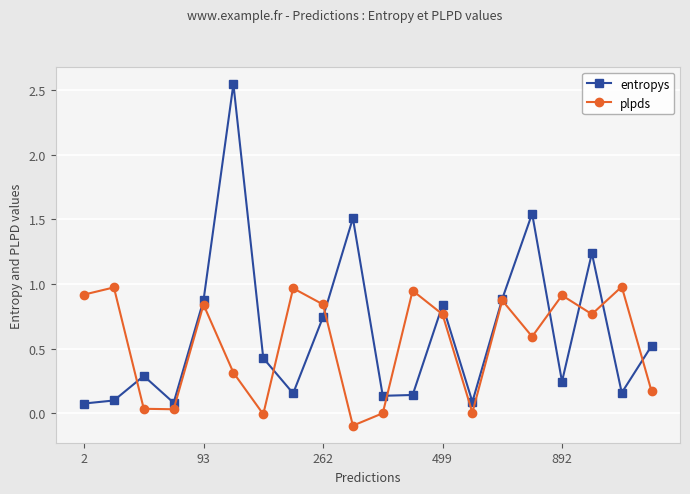

Which series has the widest spread of values?

entropys